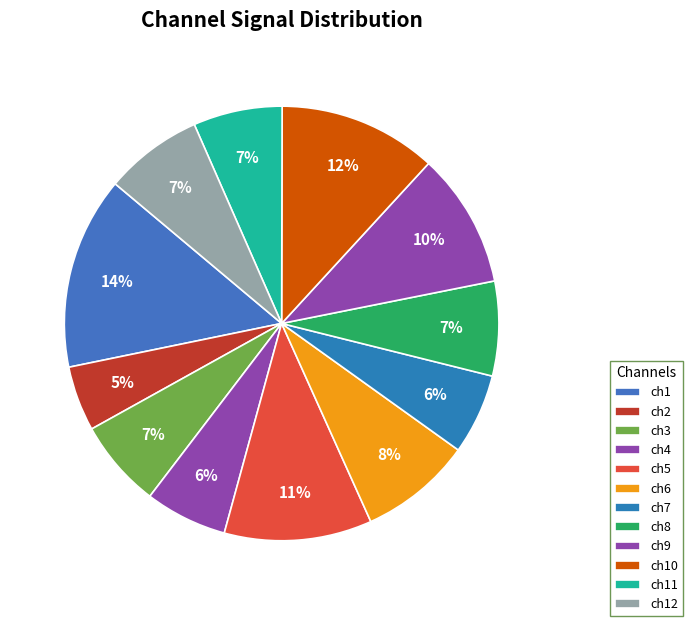

How many slices are in this pie chart?

12